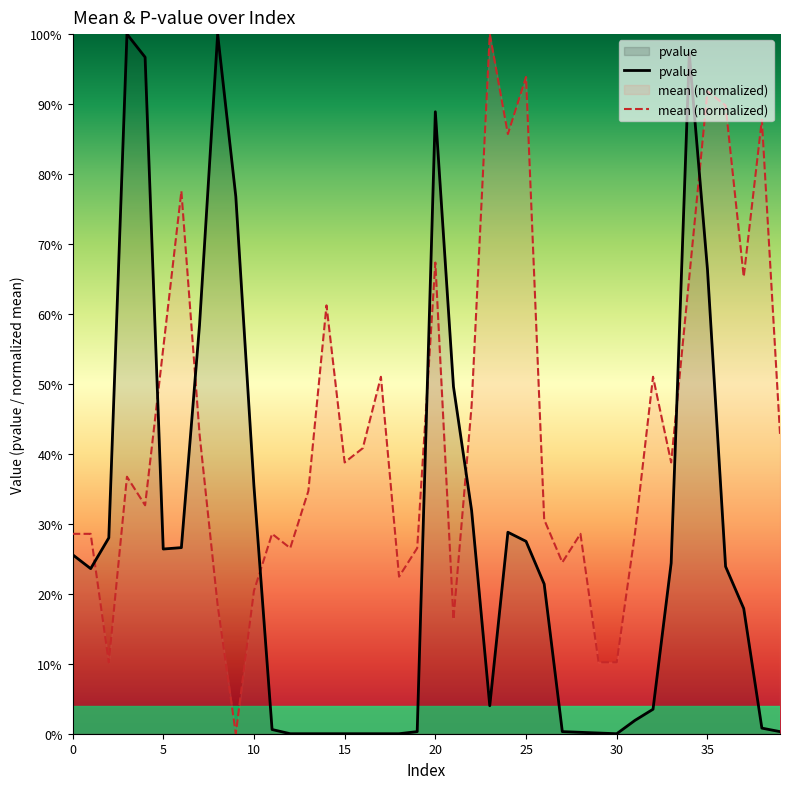

What is the approximate value of mean (normalized) at 8?

0.2